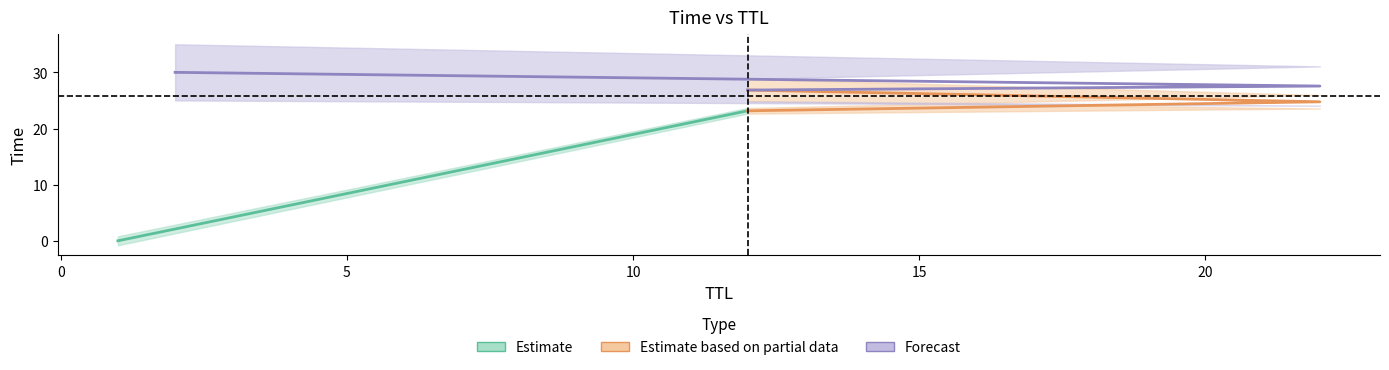

Rank the categories by value from lowest to highest.

1, 12, 22, 12, 22, 2